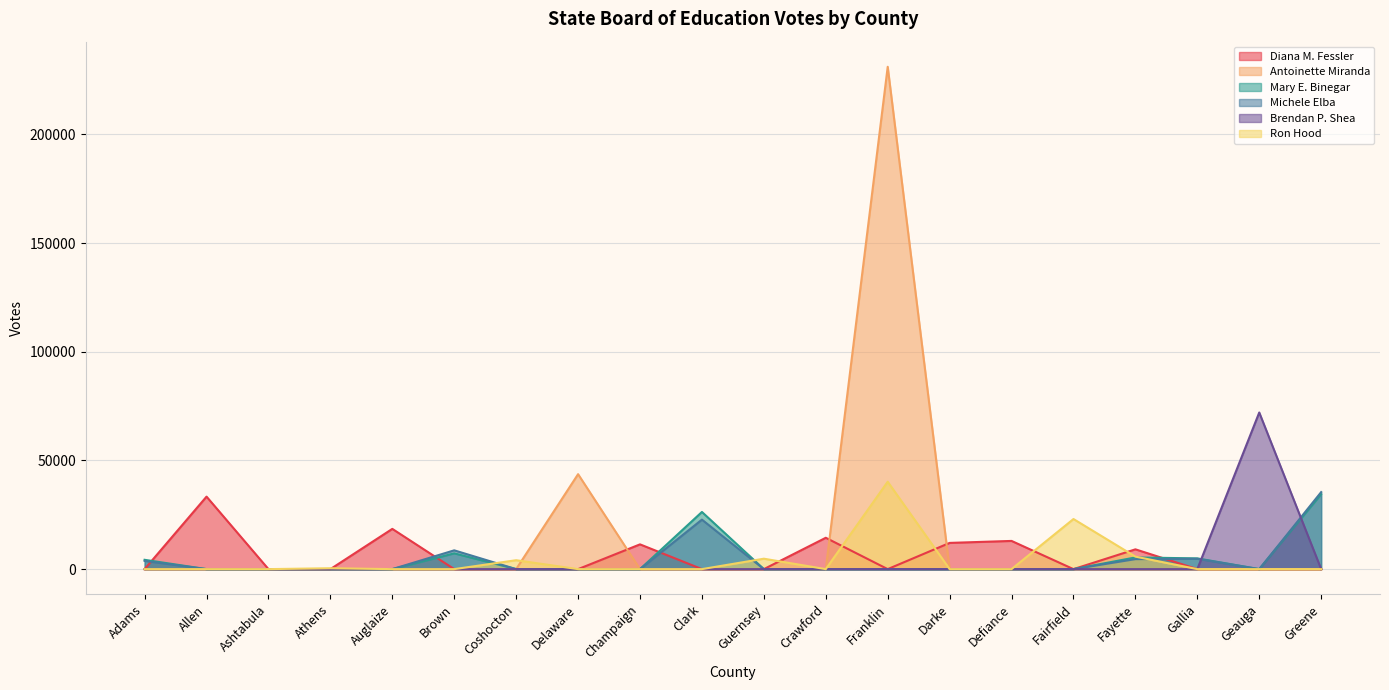

What is the label of the 3rd point from the left?

Ashtabula